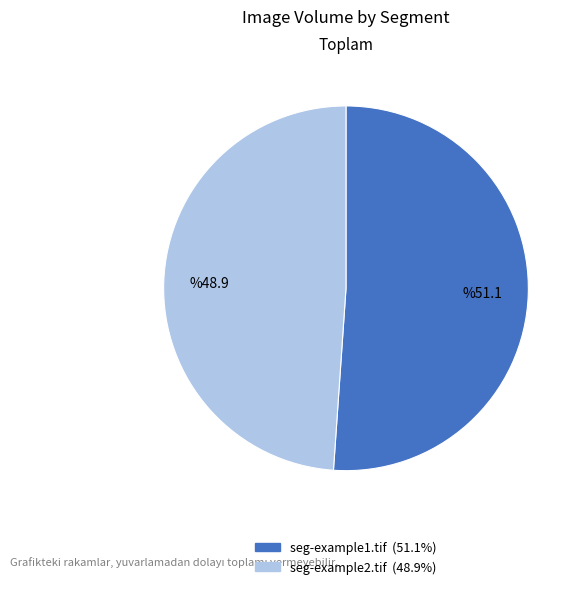

Count the number of slices in the pie.

2